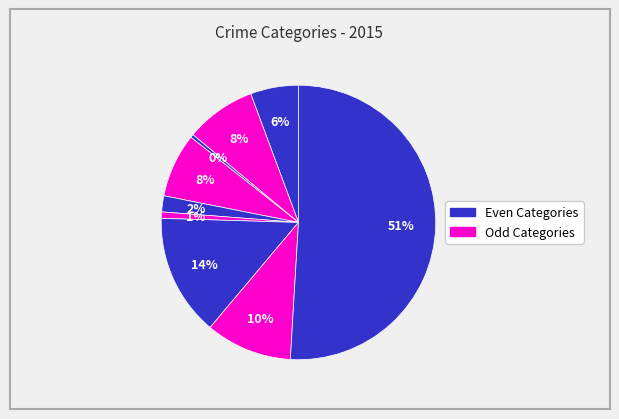

How many slices are in this pie chart?

9